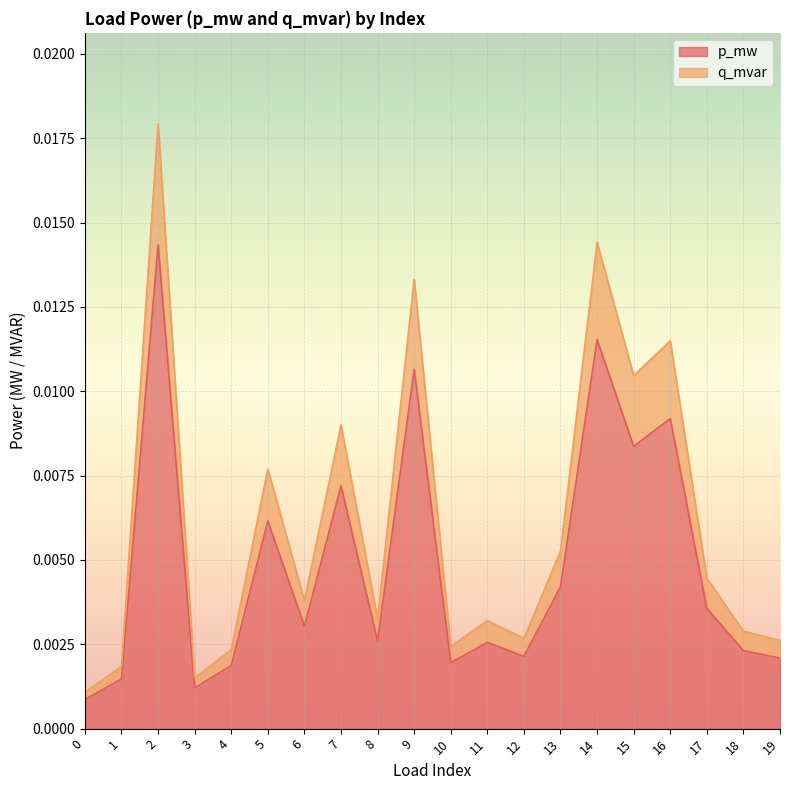

Which category has the highest value in the q_mvar series?

2